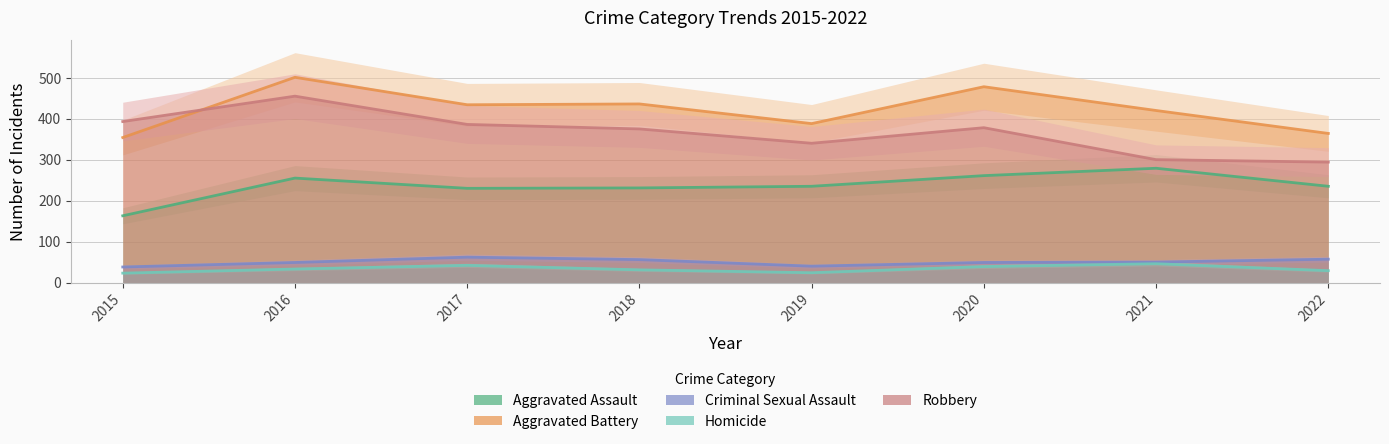

Which series has the largest range (max minus min)?

Robbery